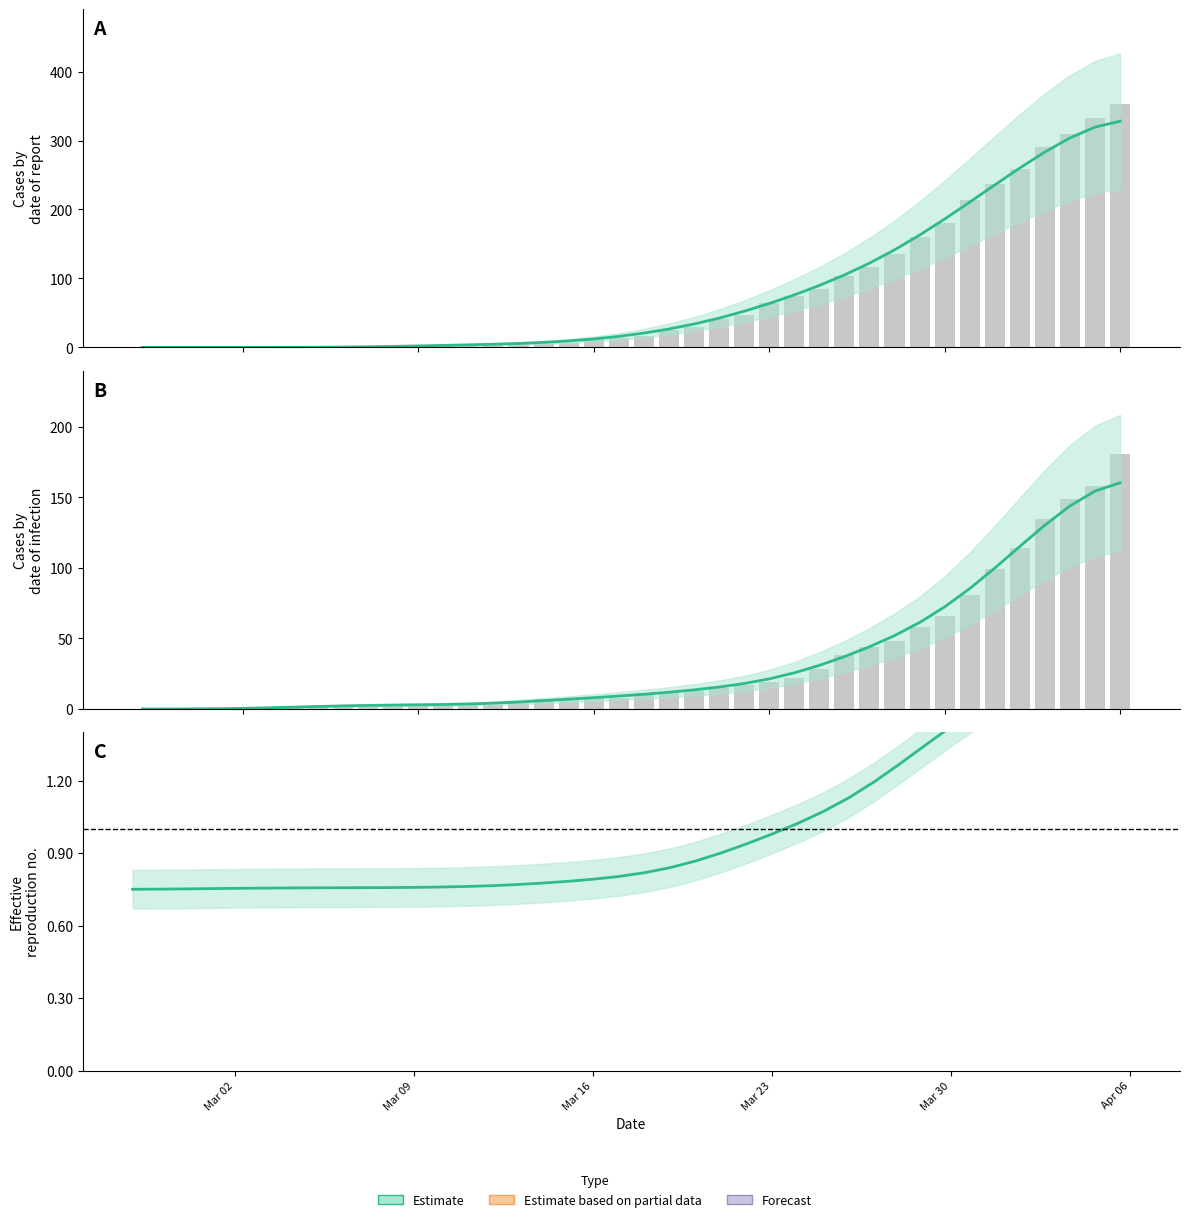

List the labels in order of col_2 value, largest first.

2020-04-06, 2020-04-05, 2020-04-04, 2020-04-03, 2020-04-02, 2020-04-01, 2020-03-31, 2020-03-30, 2020-03-29, 2020-03-28, 2020-03-27, 2020-03-26, 2020-03-25, 2020-03-24, 2020-03-23, 2020-03-22, 2020-03-21, 2020-03-20, 2020-03-19, 2020-03-18, 2020-03-17, 2020-03-16, 2020-03-15, 2020-03-14, 2020-03-13, 2020-03-12, 2020-03-11, 2020-03-10, 2020-03-09, 2020-03-08, 2020-03-07, 2020-03-06, 2020-03-05, 2020-03-04, 2020-03-03, 2020-03-02, 2020-03-01, 2020-02-29, 2020-02-28, 2020-02-27